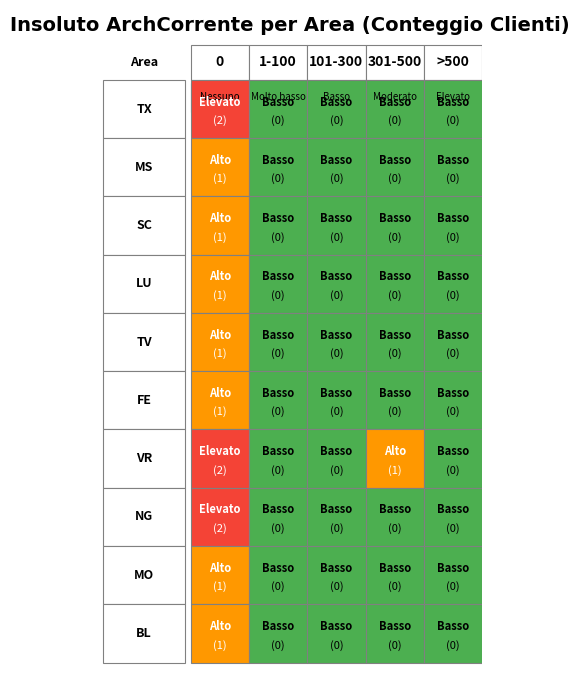

True or false: BL has a value of 0 at 4.

False